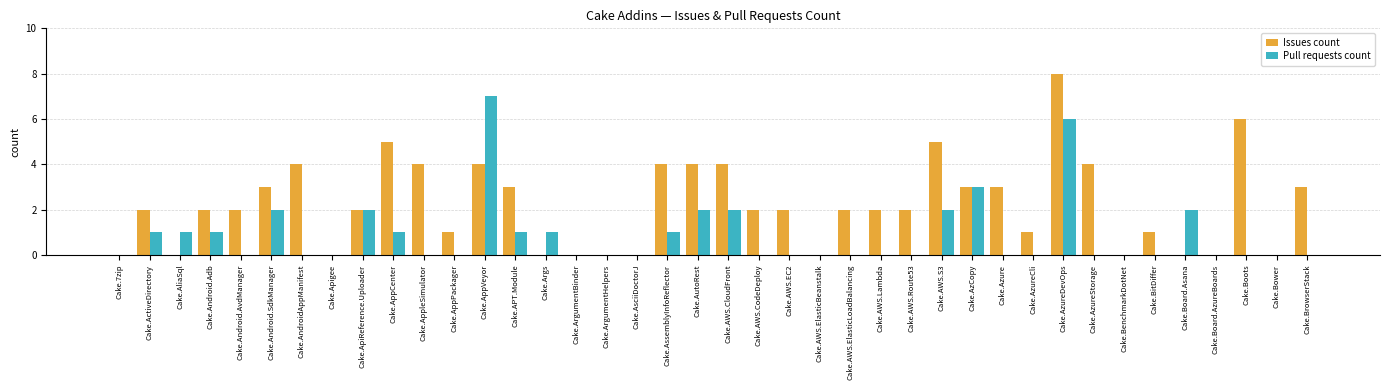

What is the greatest value displayed?

8